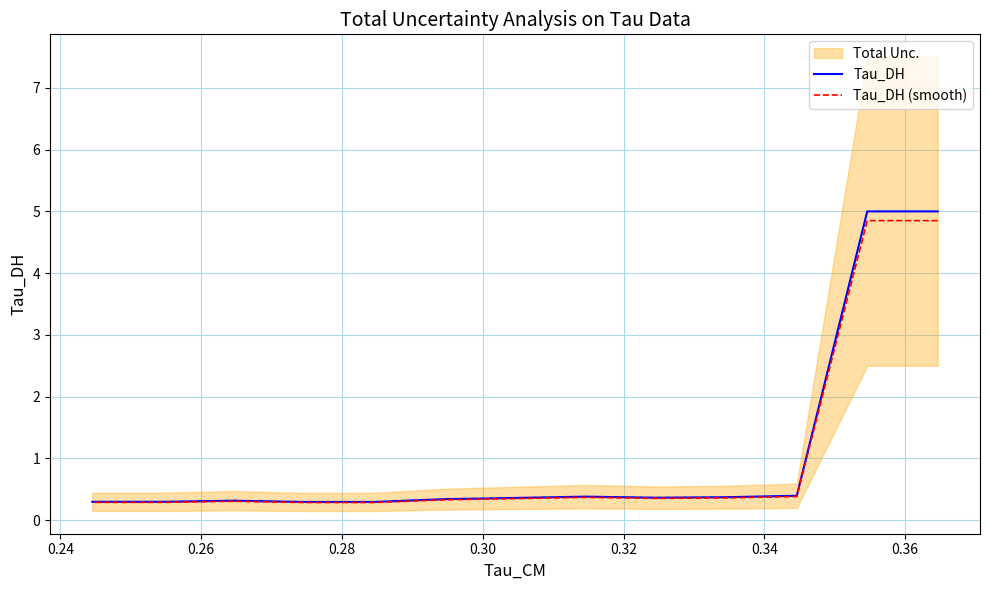

Where is the first local minimum for Tau_DH (smooth)?

0.30